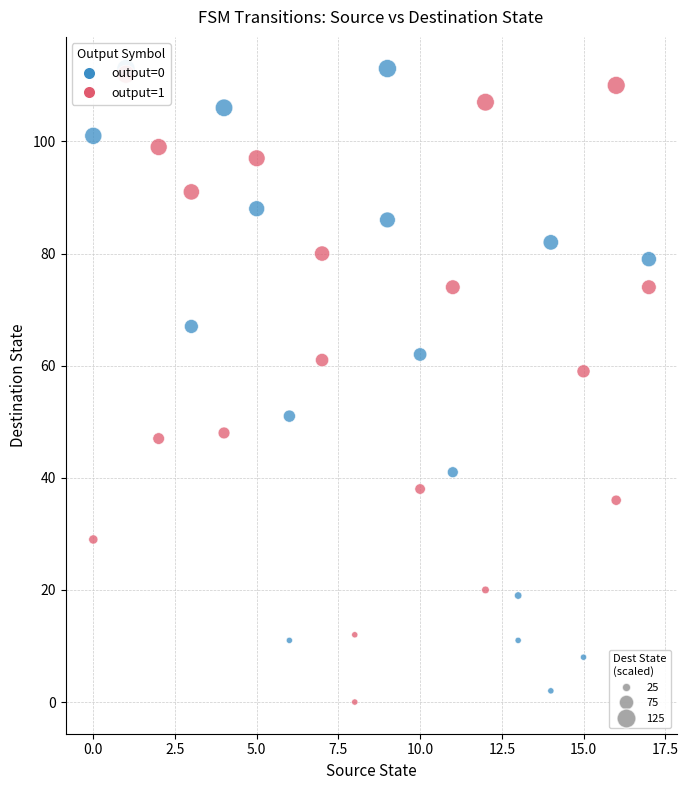

What Y value in the scatter plot is closest to 56?

59